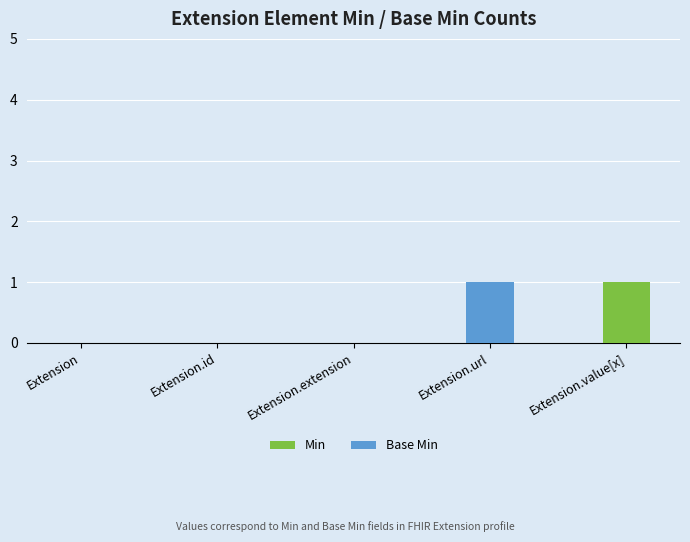

Reading left to right, transcribe the values for Min.

Extension=0	Extension.id=0	Extension.extension=0	Extension.url=0	Extension.value[x]=1